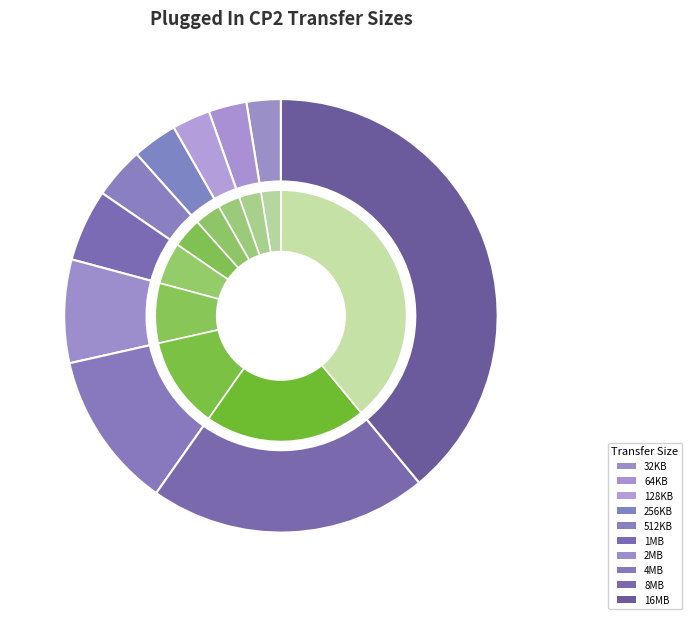

Combined, what portion of the pie is 4MB and 256KB?

15.1%